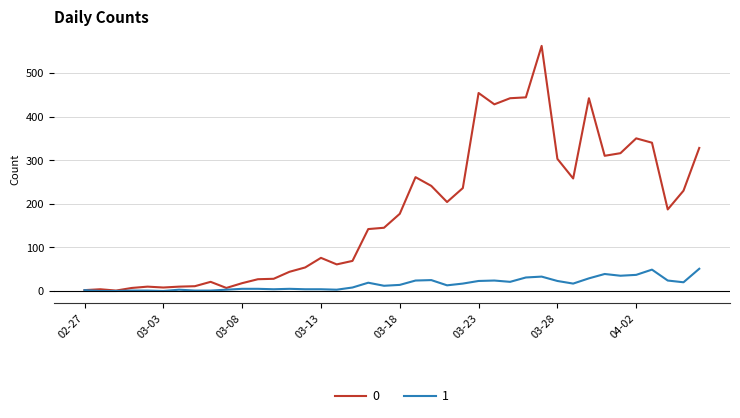

What is the greatest value displayed?

562